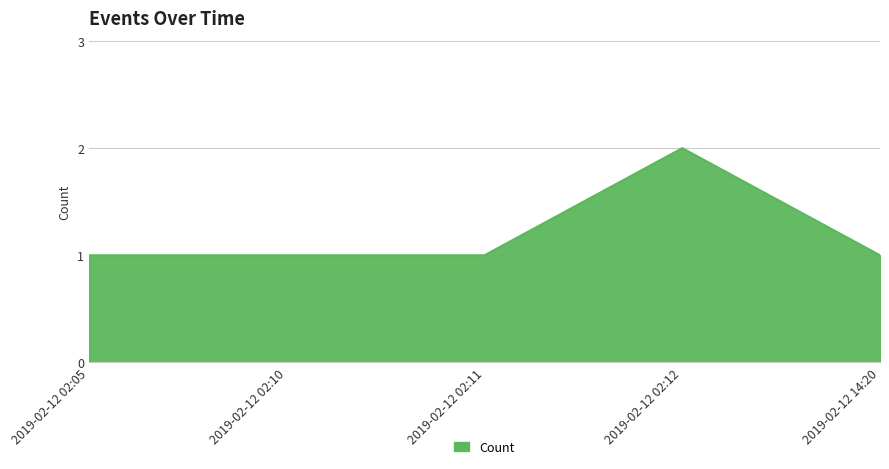

Is it true that the value at 2019-02-12 02:10 is 2?

False